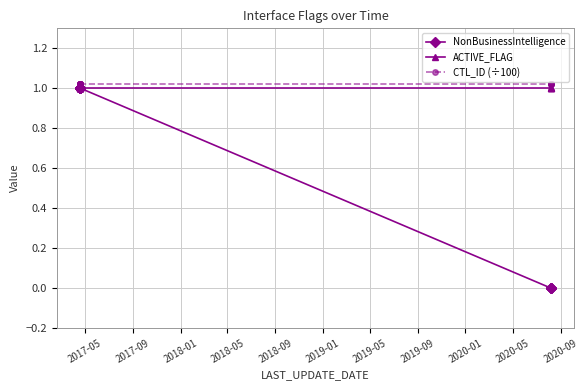

Which series has the widest spread of values?

NonBusinessIntelligence